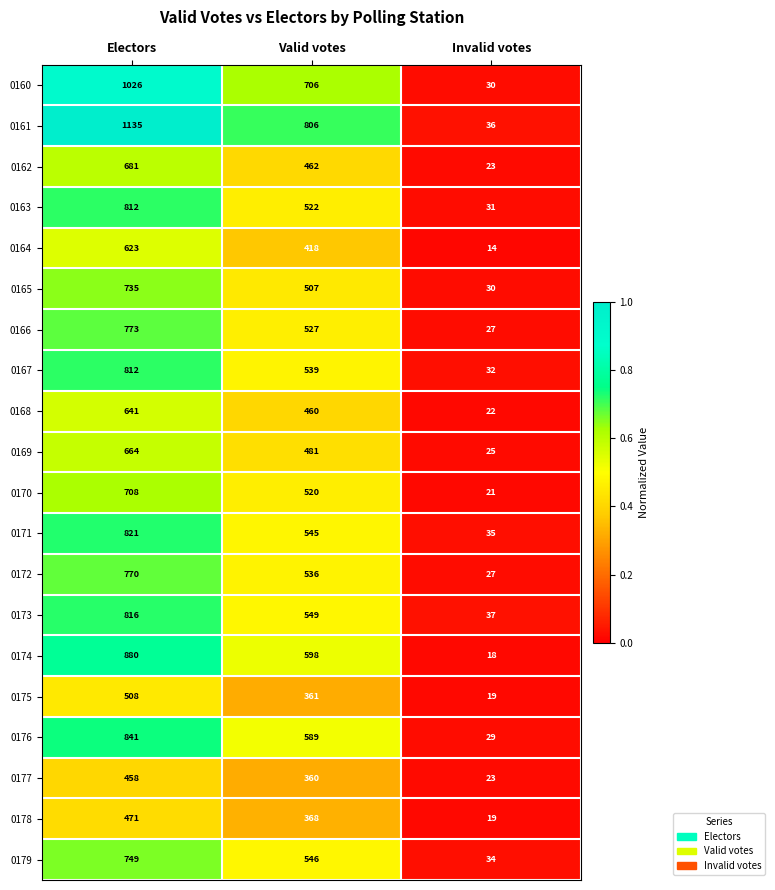

What is the total value across all series at Invalid votes?

532